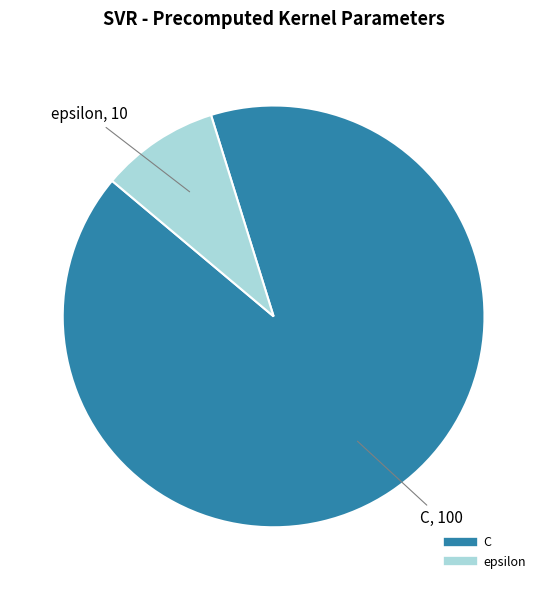

Which has a higher value, C or epsilon?

C